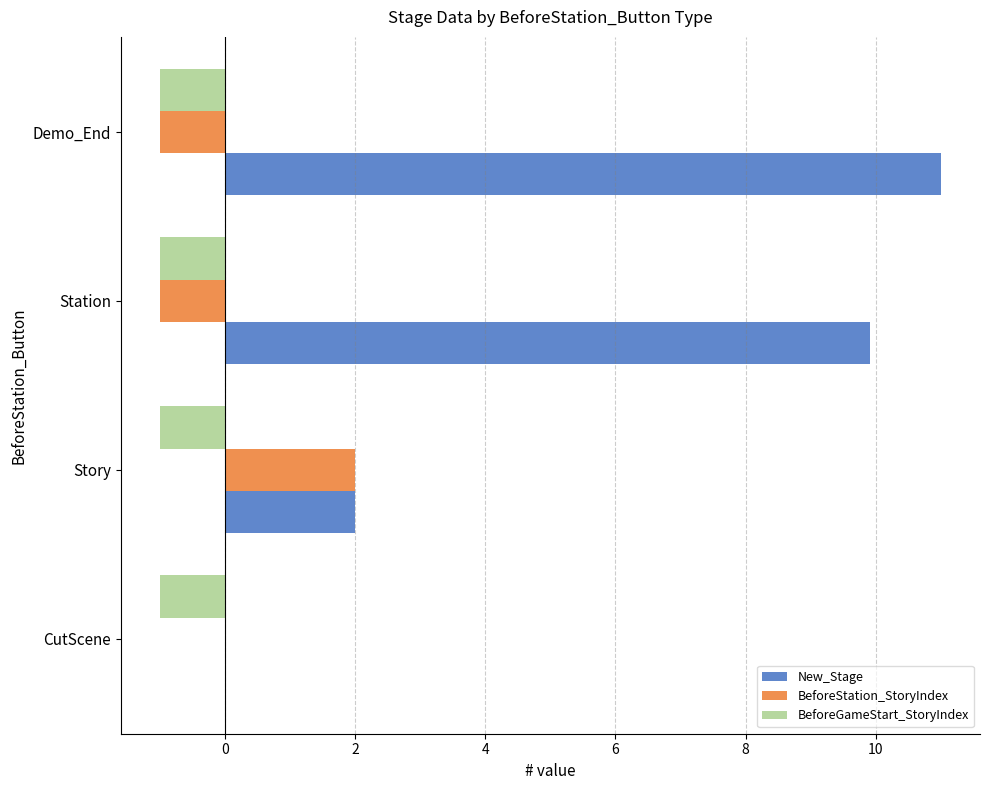

What is the sum of the New_Stage values at Demo_End and Station?

20.9